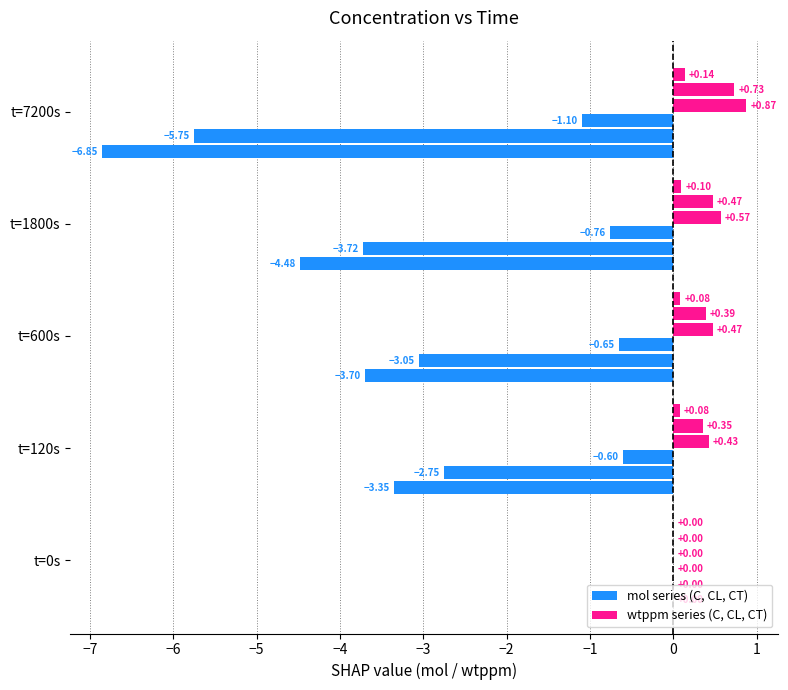

What is the sum of all values?

-32.1